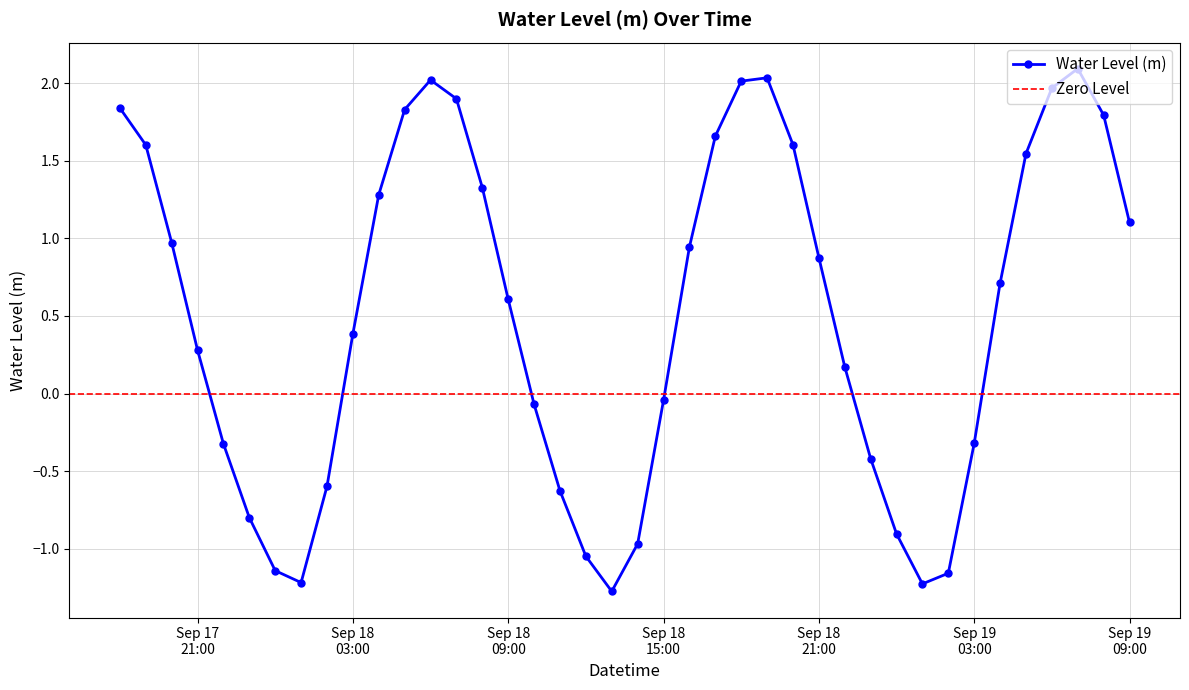

What is the sum of the values at 2024-09-18 12:00:00 and 2024-09-17 22:00:00?

-1.4